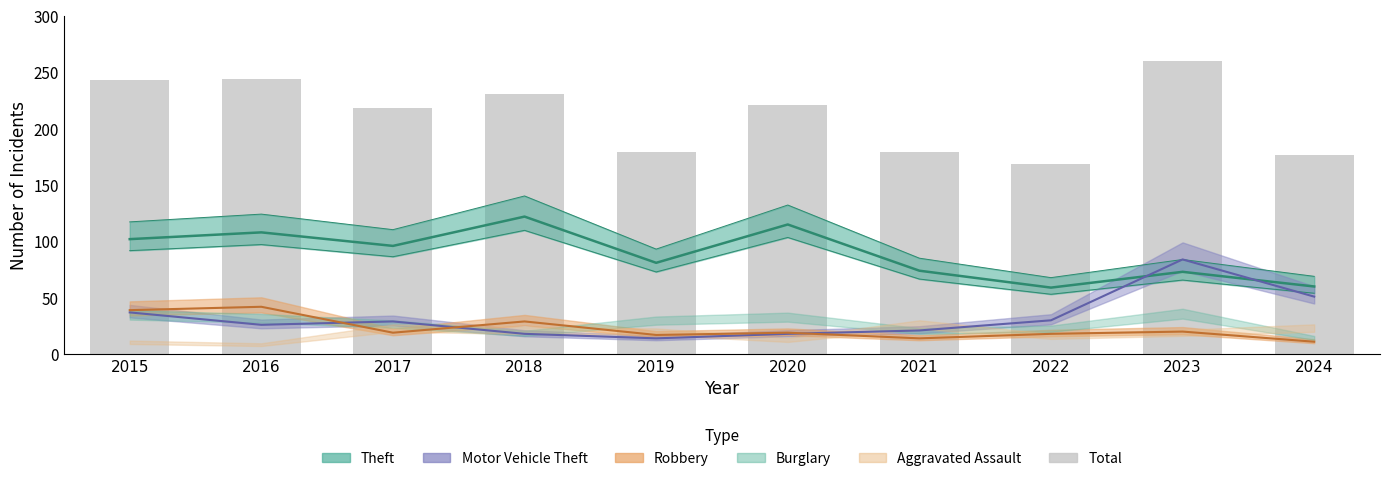

Where is the data nearest to the value 214?

2017